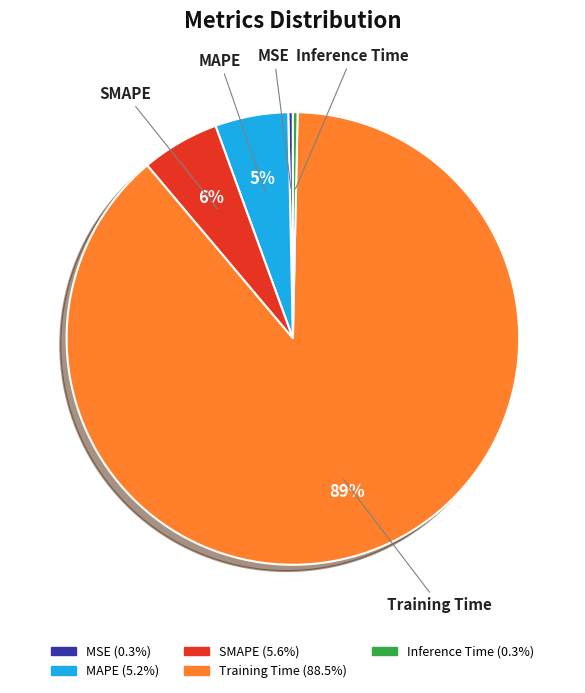

To the nearest percent, what percentage of the pie is Training Time?

89%